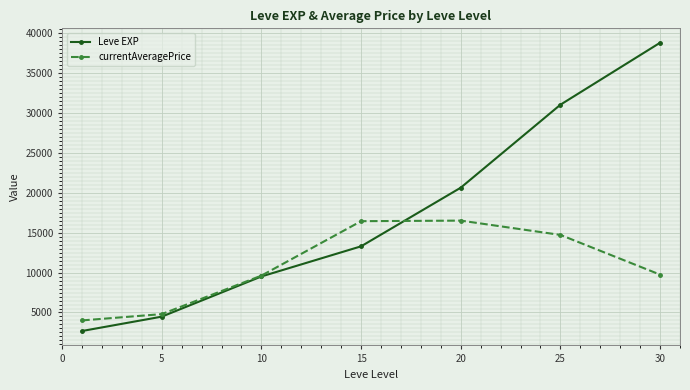

True or false: Leve EXP has more than 1 points higher than both neighbors.

False